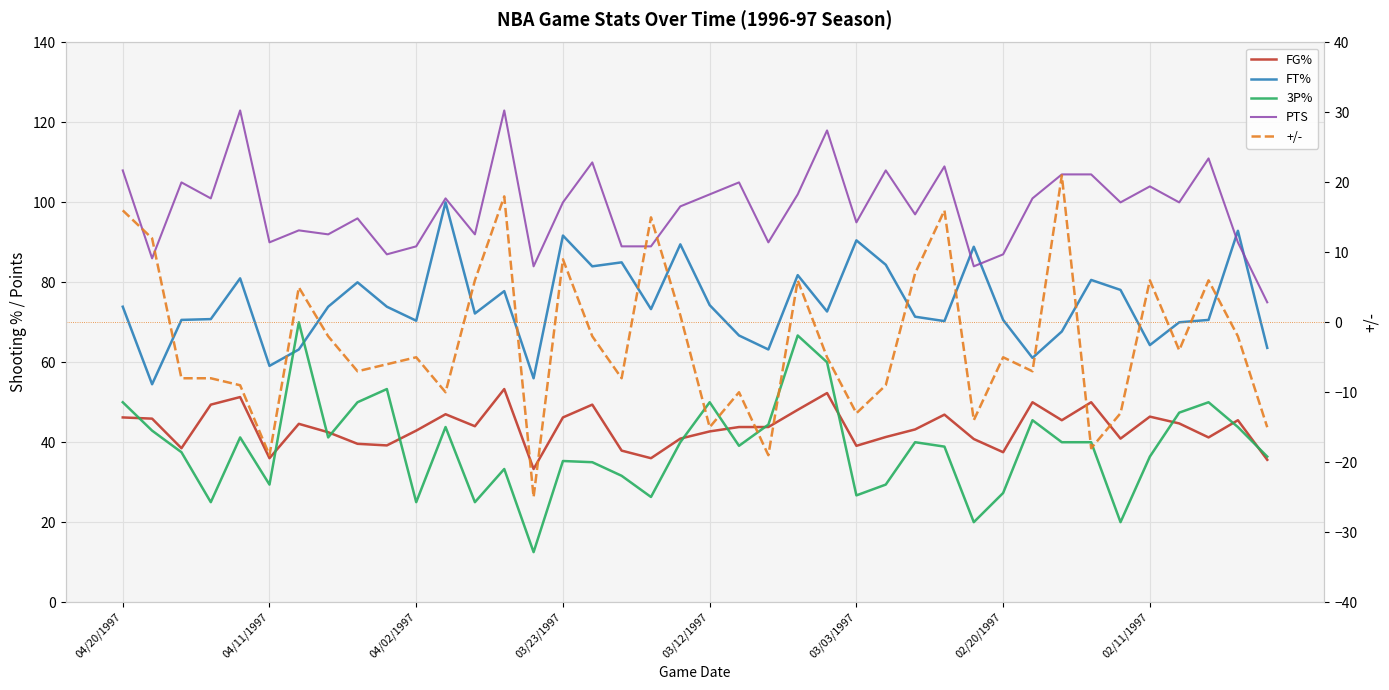

How many values in +/- are above zero?

14